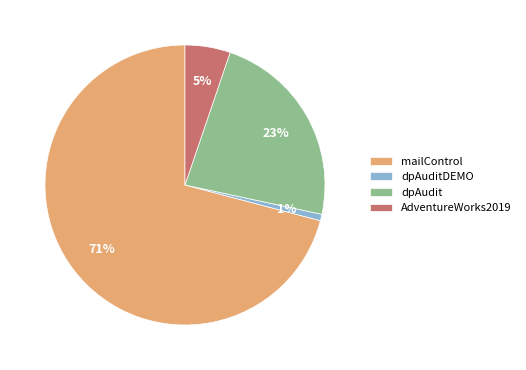

To the nearest percent, what is the difference between the dpAuditDEMO and AdventureWorks2019 slice percentages?

4%